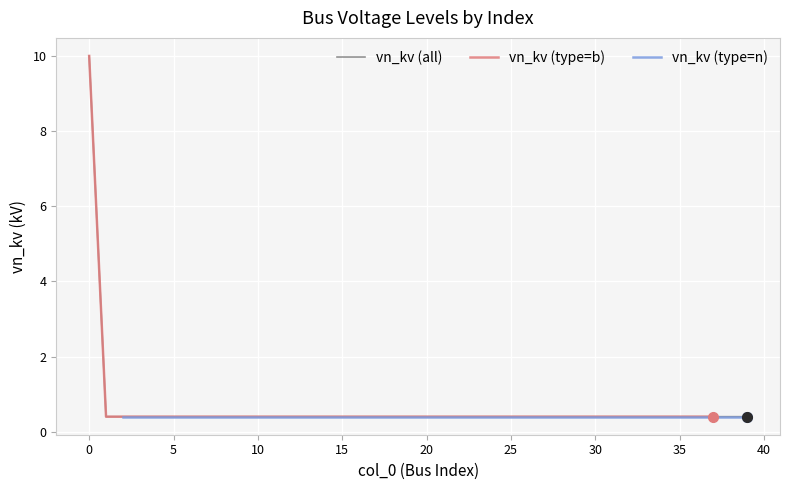

What is the sum of the values at 40 and 17?

0.8